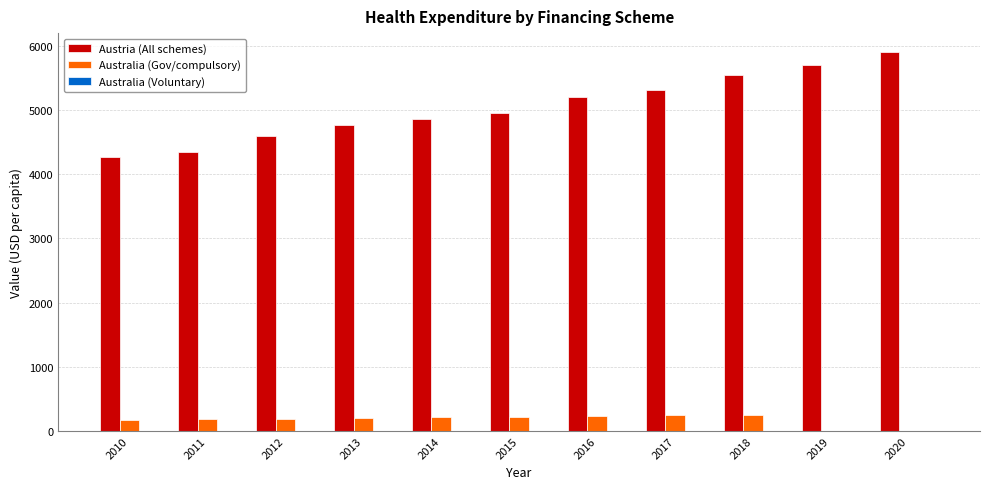

Which series has the largest total across all categories?

Austria (All schemes)